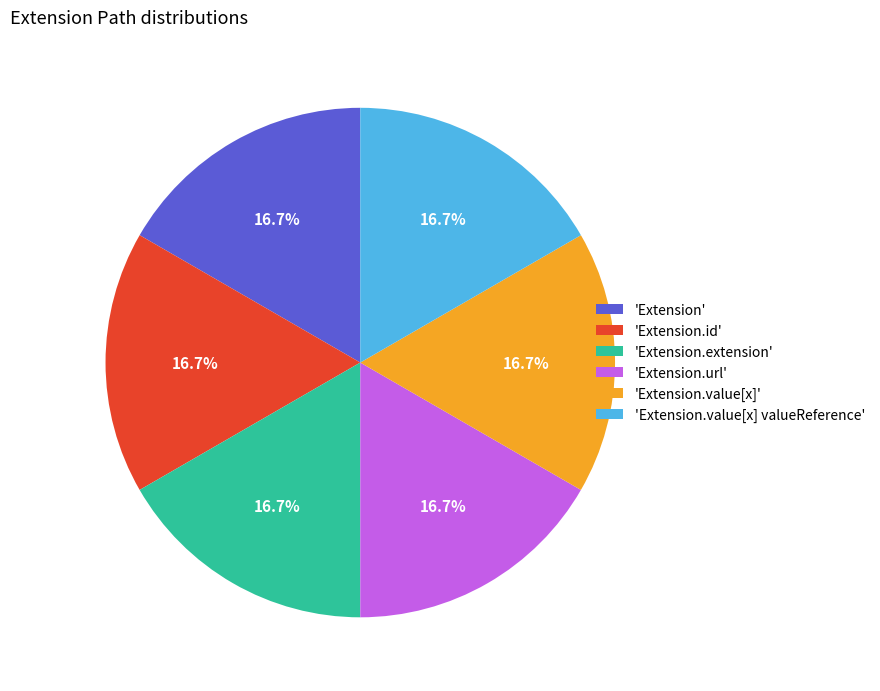

How many segments does this pie chart have?

6